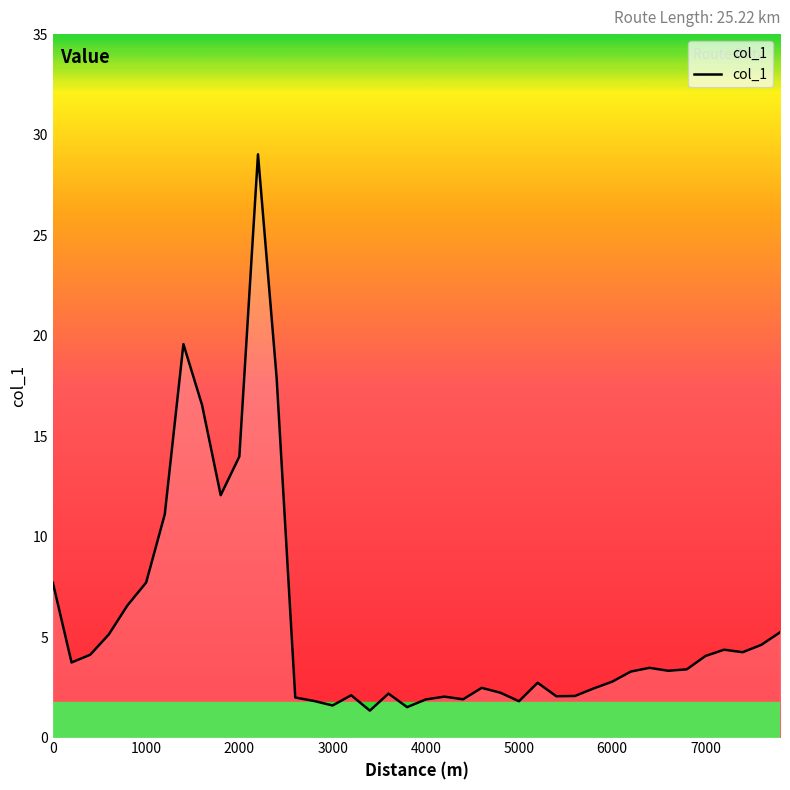

What is the difference between the maximum and minimum values?

27.7